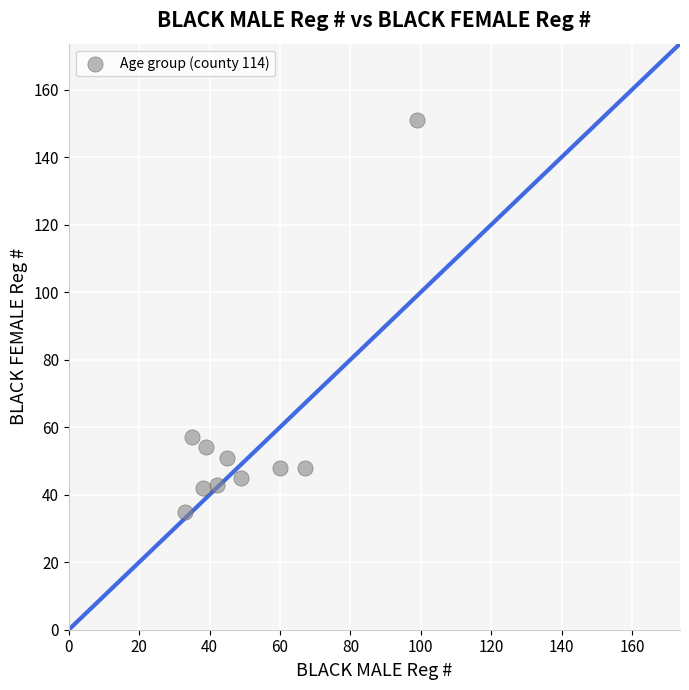

What Y value in the scatter plot is closest to 93?

57